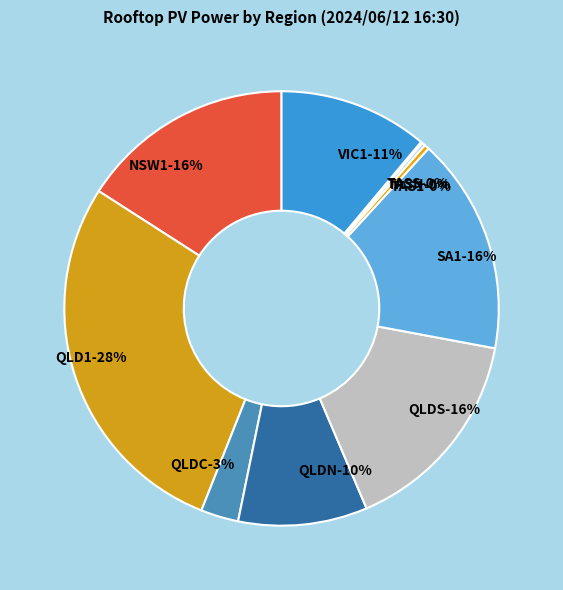

The TAS1 slice represents 1% of the pie. True or false?

False